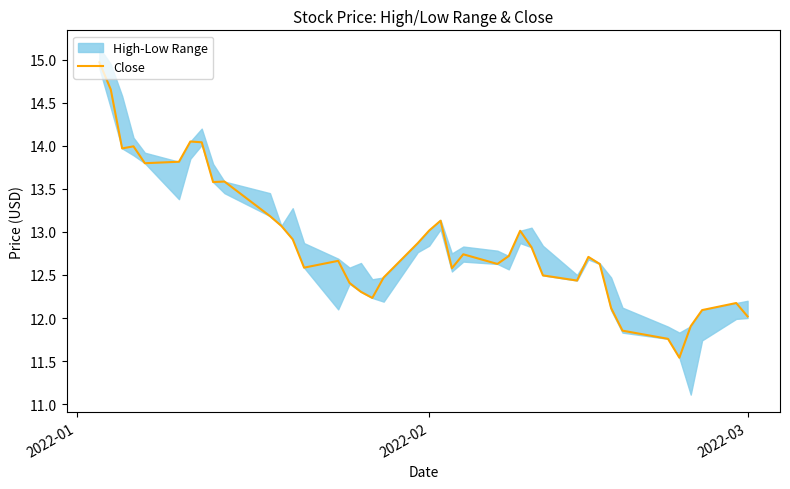

True or false: the data shows 5.4 at 38.

False